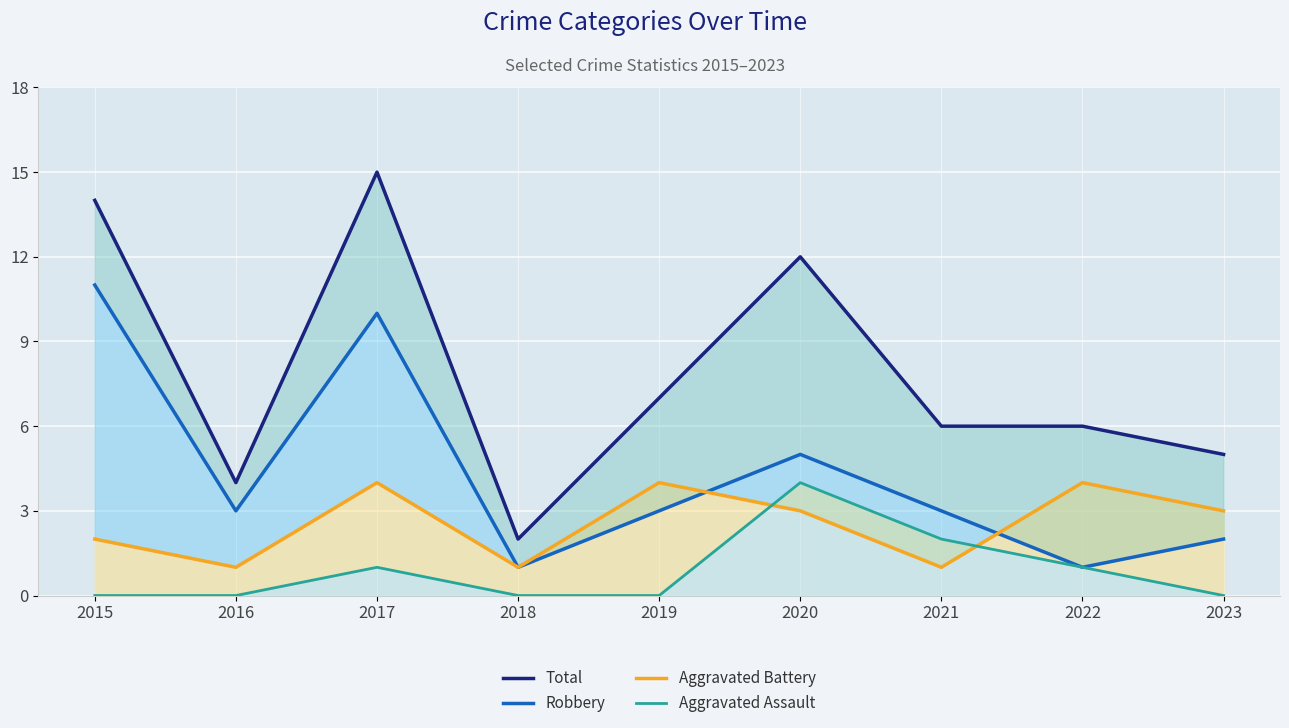

Reading left to right, extract all data points from this chart.

Total: 2015=14	2016=4	2017=15	2018=2	2019=7	2020=12	2021=6	2022=6	2023=5
Robbery: 2015=11	2016=3	2017=10	2018=1	2019=3	2020=5	2021=3	2022=1	2023=2
Aggravated Battery: 2015=2	2016=1	2017=4	2018=1	2019=4	2020=3	2021=1	2022=4	2023=3
Aggravated Assault: 2015=0	2016=0	2017=1	2018=0	2019=0	2020=4	2021=2	2022=1	2023=0